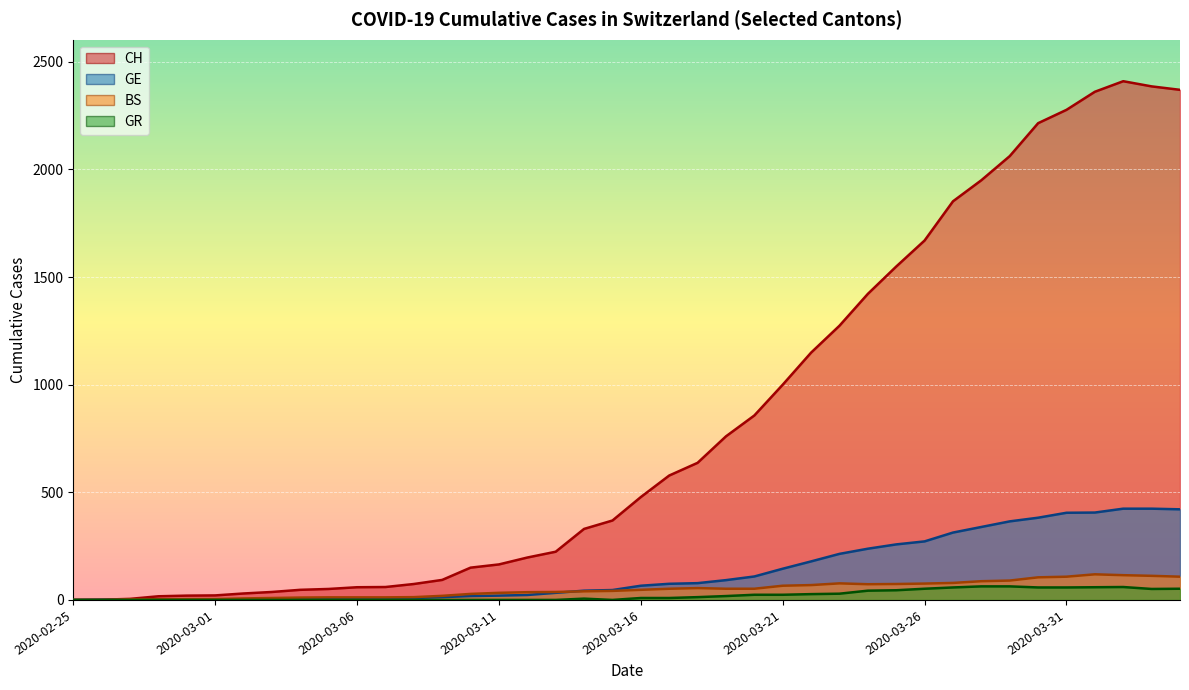

True or false: CH and BS cross at least once.

False